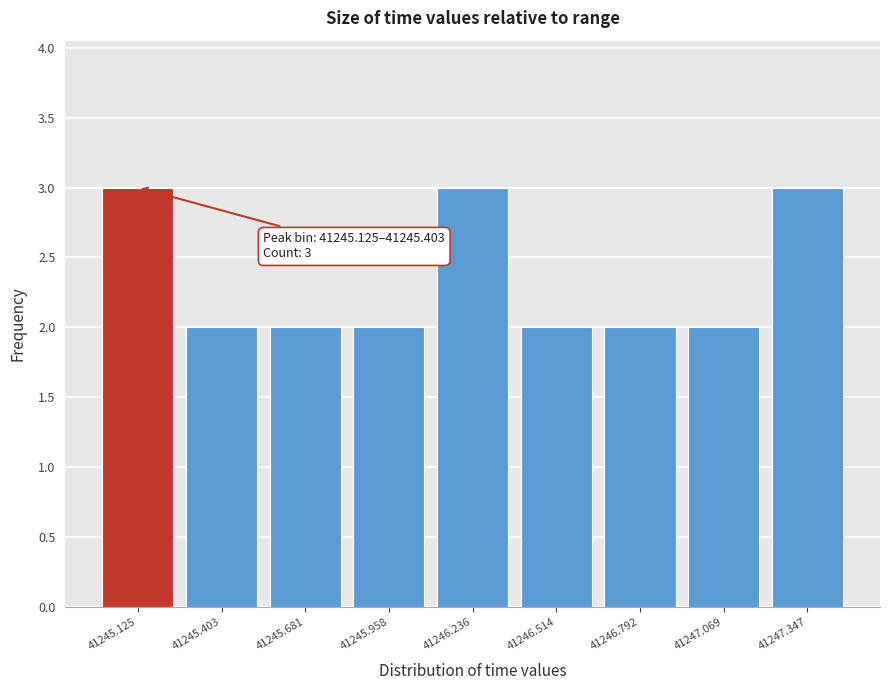

Reading right to left, what are all the values shown in this chart?

41247.347=3	41247.069=2	41246.792=2	41246.514=2	41246.236=3	41245.958=2	41245.681=2	41245.403=2	41245.125=3